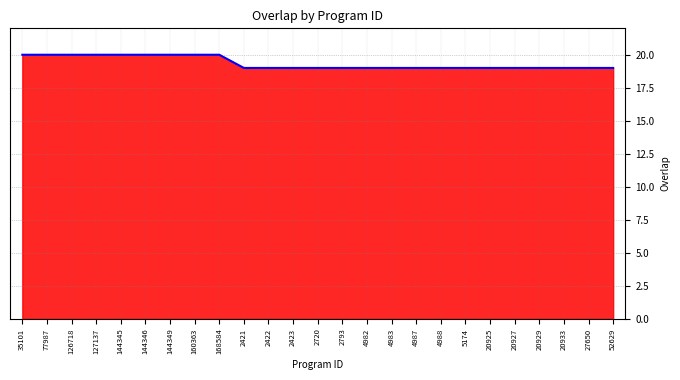

How many data points are above 19?

9